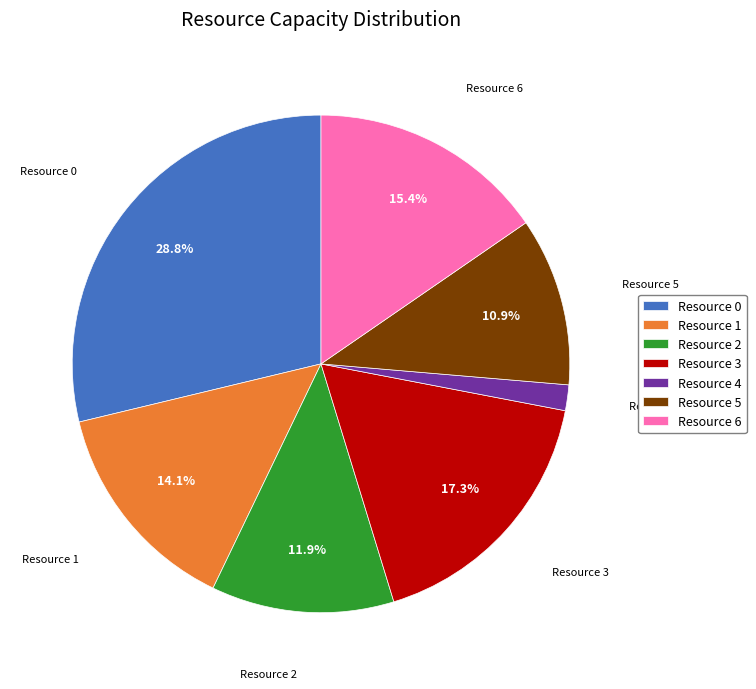

To the nearest percent, what portion does Resource 3 represent?

17%